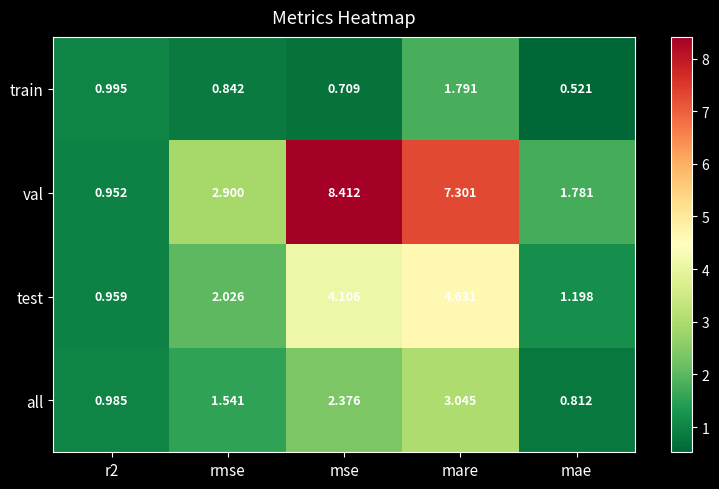

At which label does all reach its peak?

mare